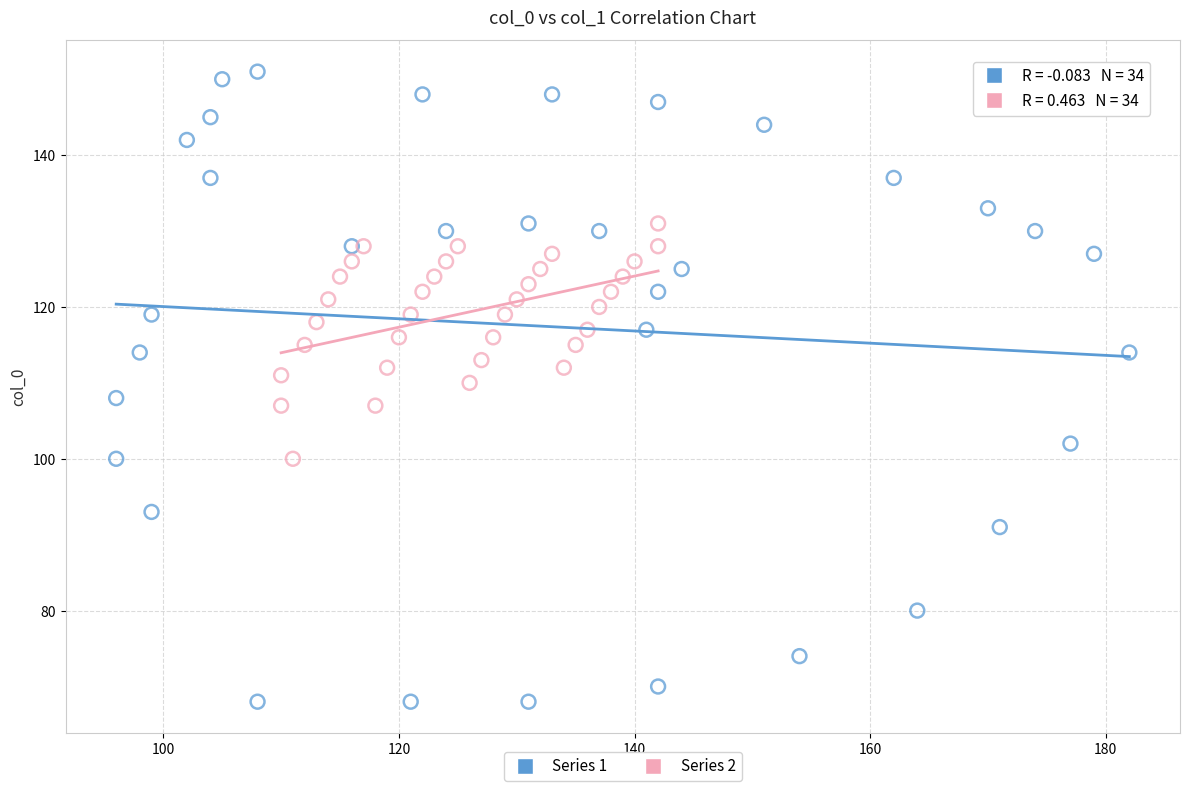

What are all the series names shown in the legend?

Series 1, Series 2